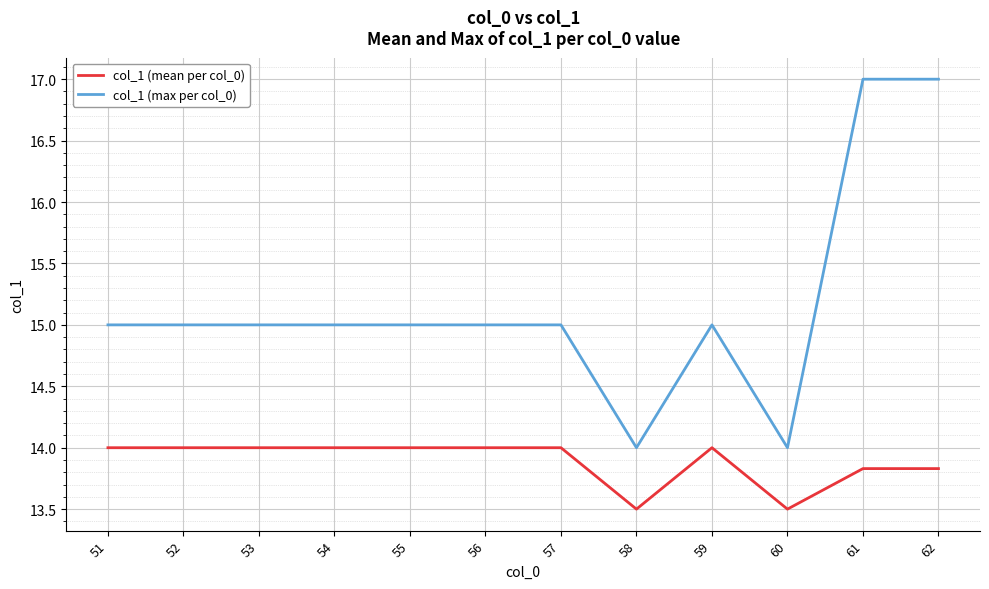

How many col_1 (max per col_0) values are between 15 and 16?

8